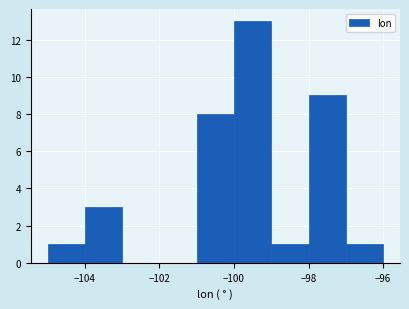

Reading left to right, transcribe this chart: for each bar, give the range it covers on the x-axis and its height. The values are not printed on the chart, so give them approximately, as read against the axis.

-105 to -104: 1
-104 to -103: 3
-103 to -102: 0
-102 to -101: 0
-101 to -100: 8
-100 to -99: 13
-99 to -98: 1
-98 to -97: 9
-97 to -96: 1